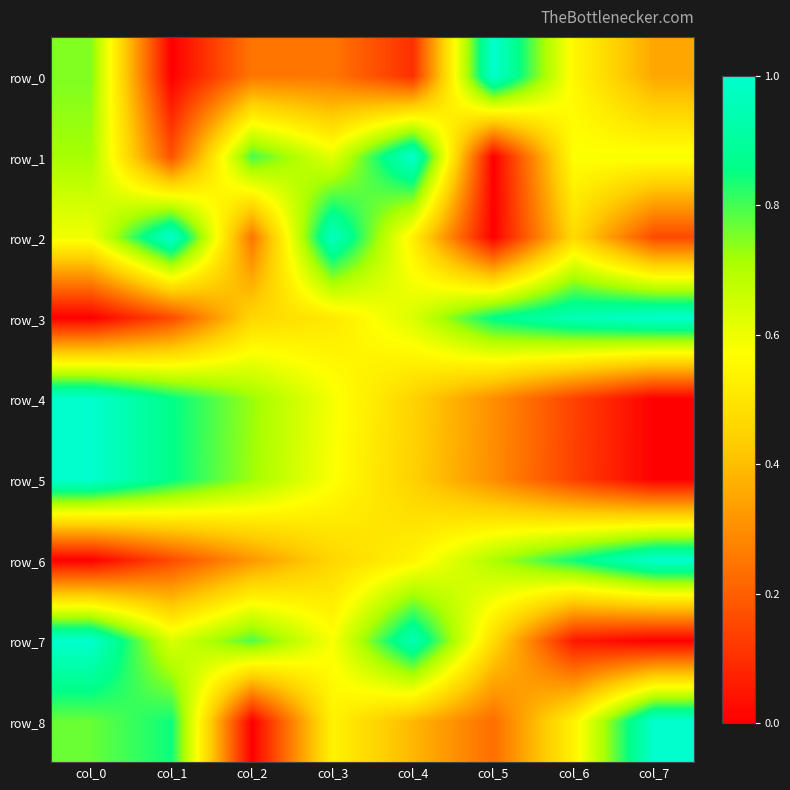

What is the total value across all series at col_2?

4.3